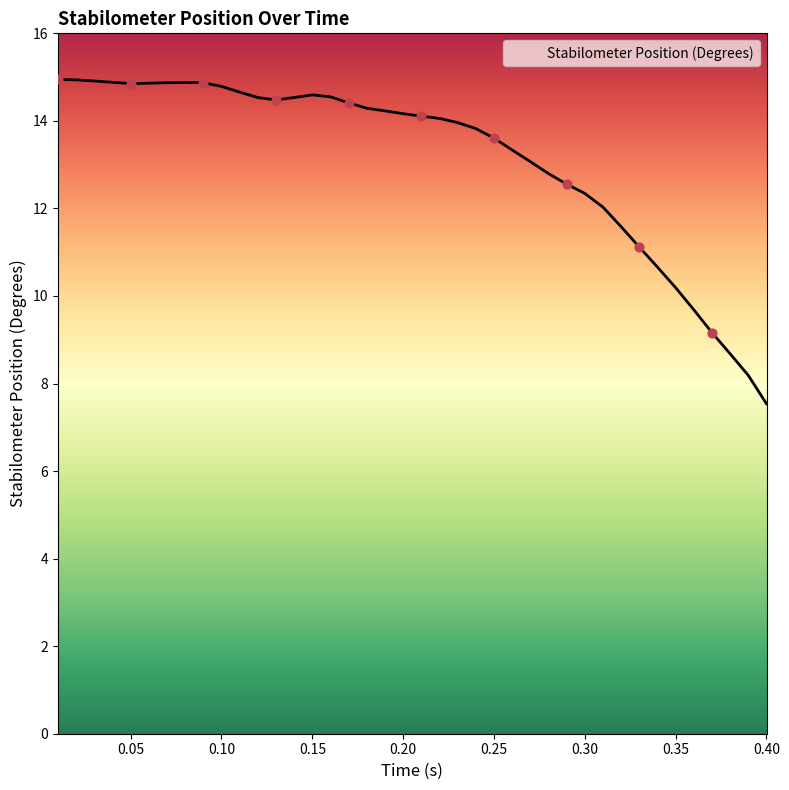

What is the smallest value displayed?

7.5